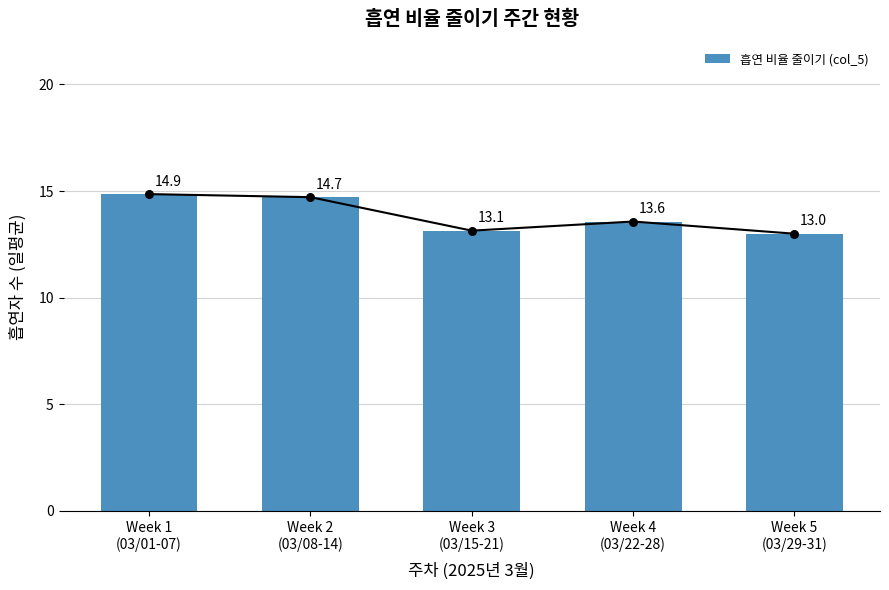

Approximately how many times larger is the value at Week 5
(03/29-31) compared to Week 4
(03/22-28)?

1.0